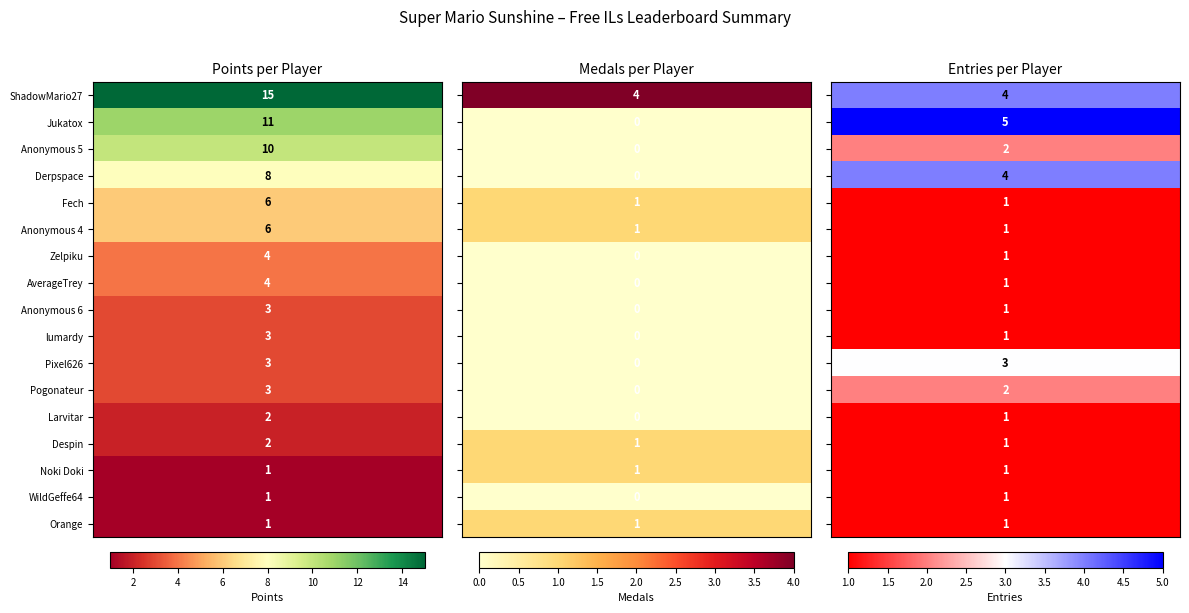

What is the difference between the highest and lowest values at 3?

8